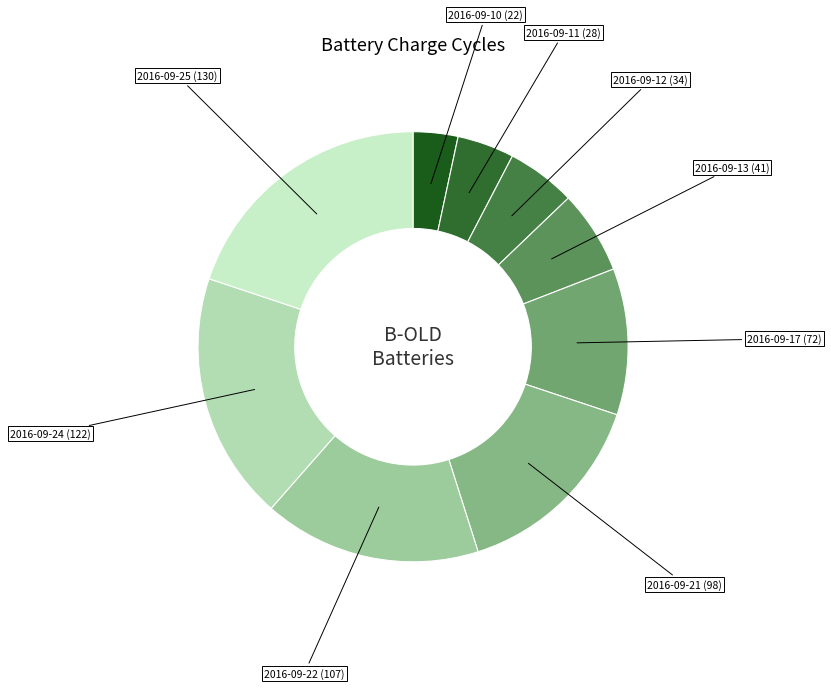

What is the ratio of the value at 2016-09-11 to the value at 2016-09-22?

0.3